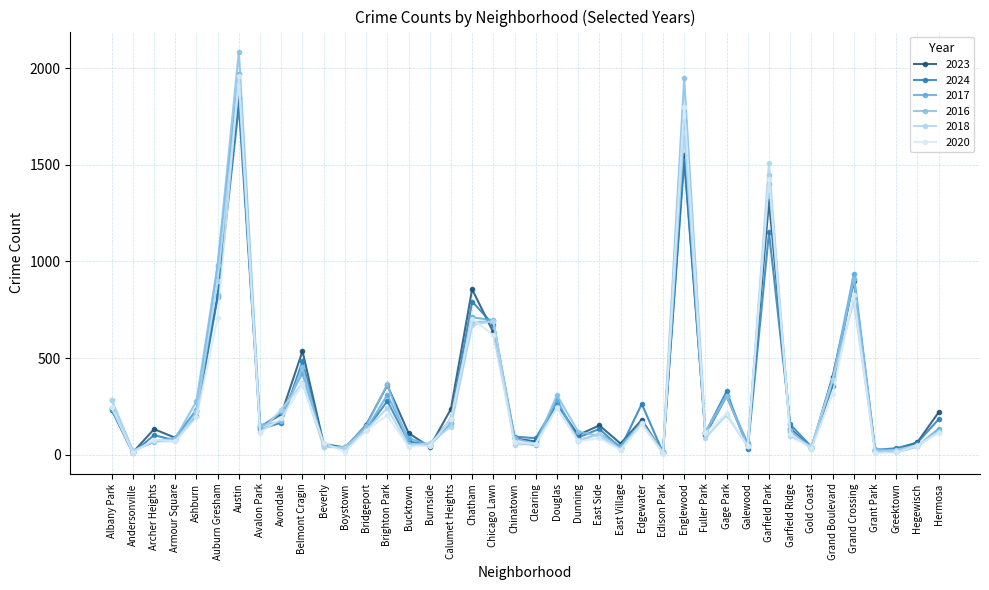

Where is the first local minimum for 2023?

Andersonville